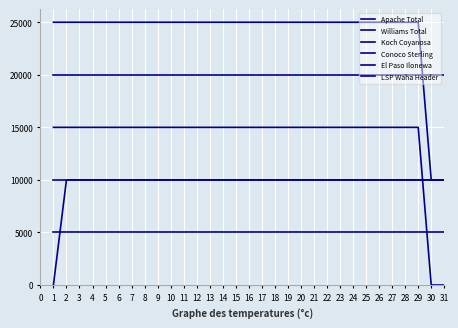

Where do El Paso Ilonewa and Conoco Sterling first cross each other?

29 and 30